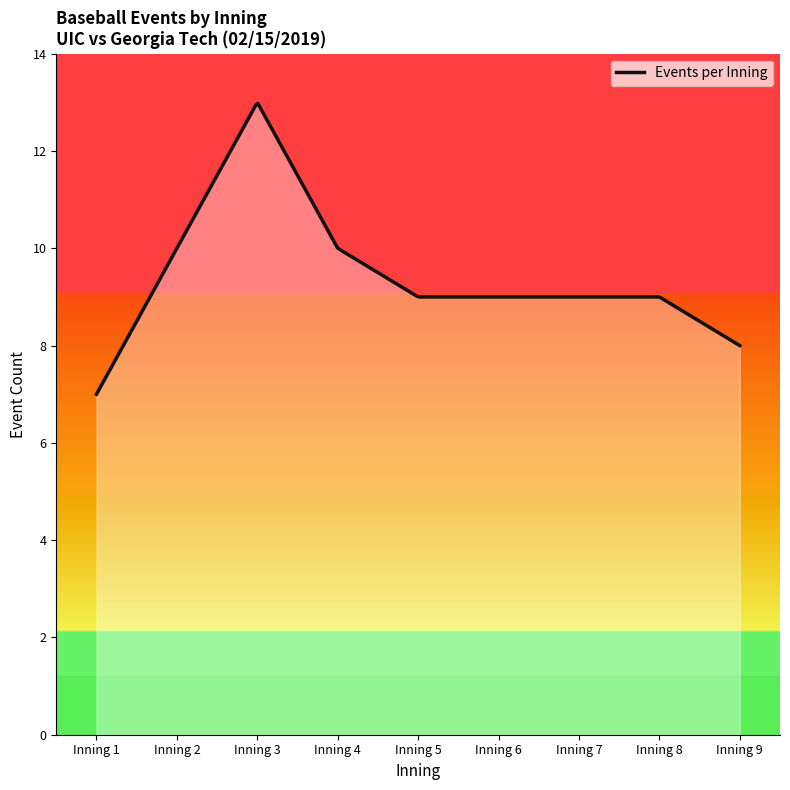

How many lines are shown in the chart?

1